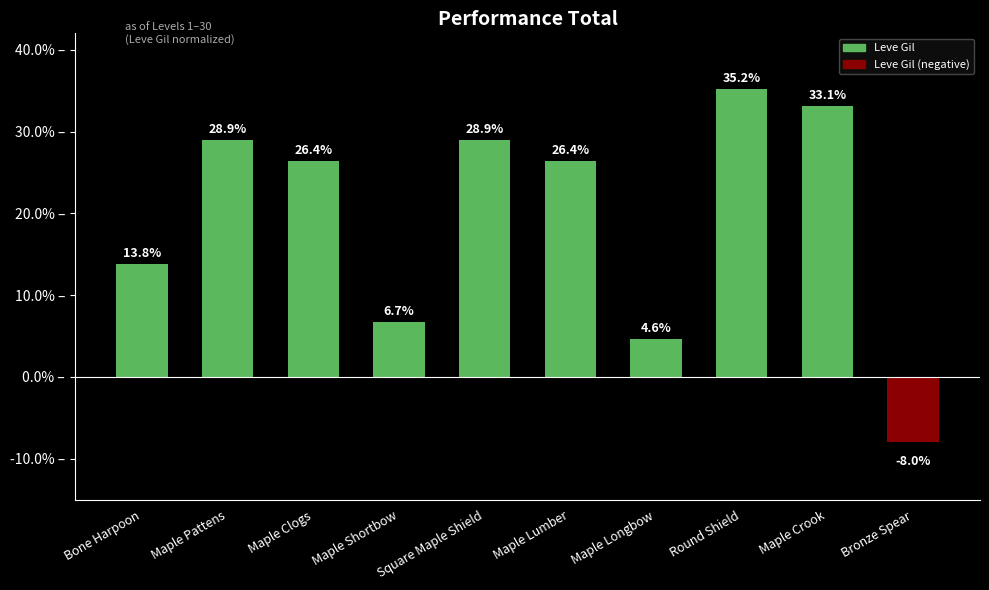

What is the maximum value shown in the chart?

35.2